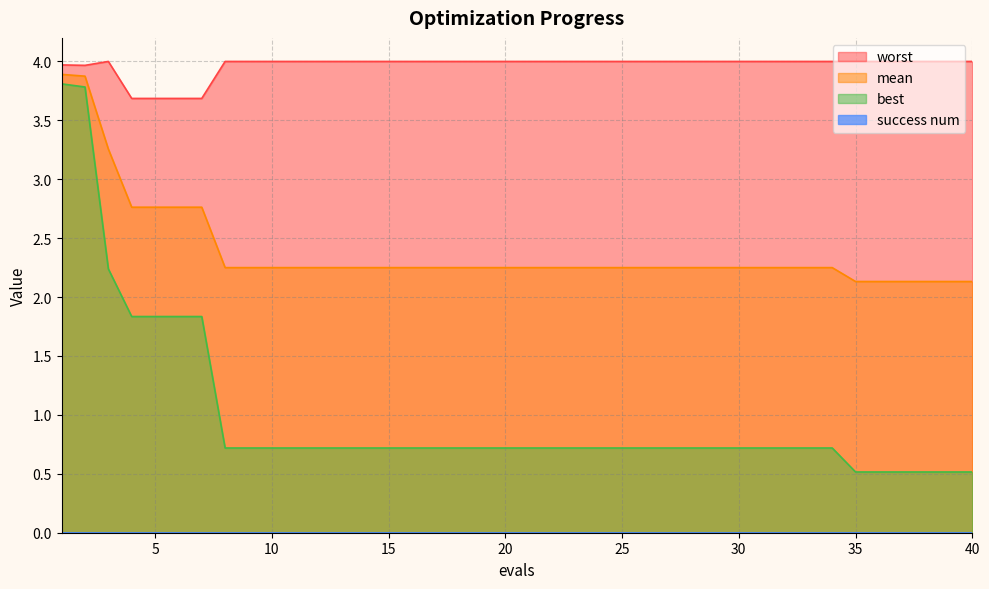

Which category has the highest value in the best series?

1